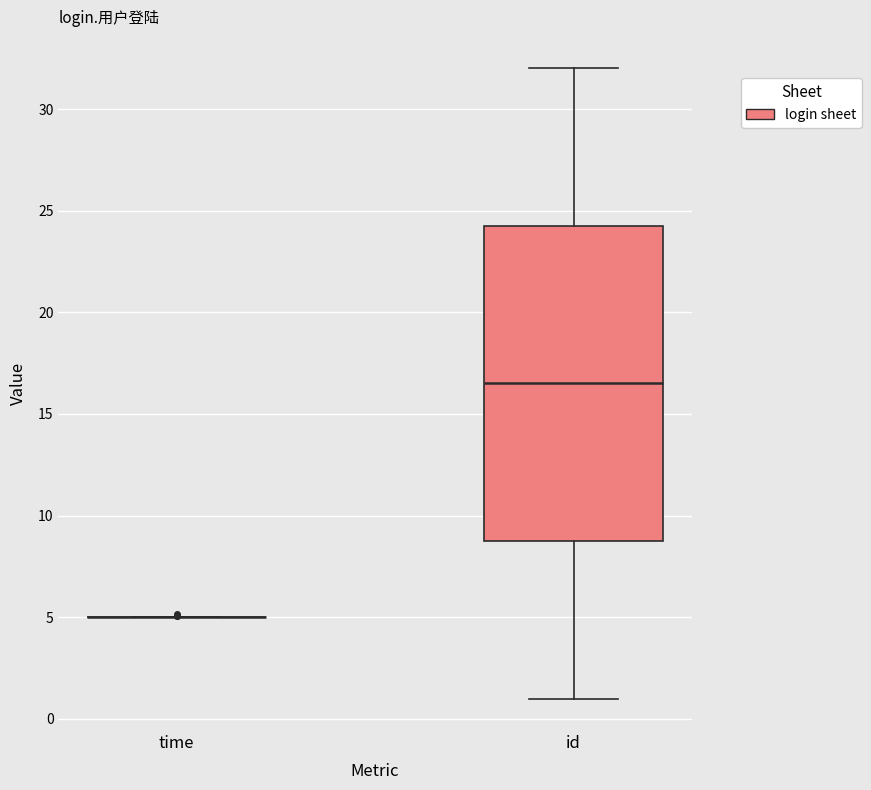

Which box is the tallest, from its lower edge to its upper edge?

id